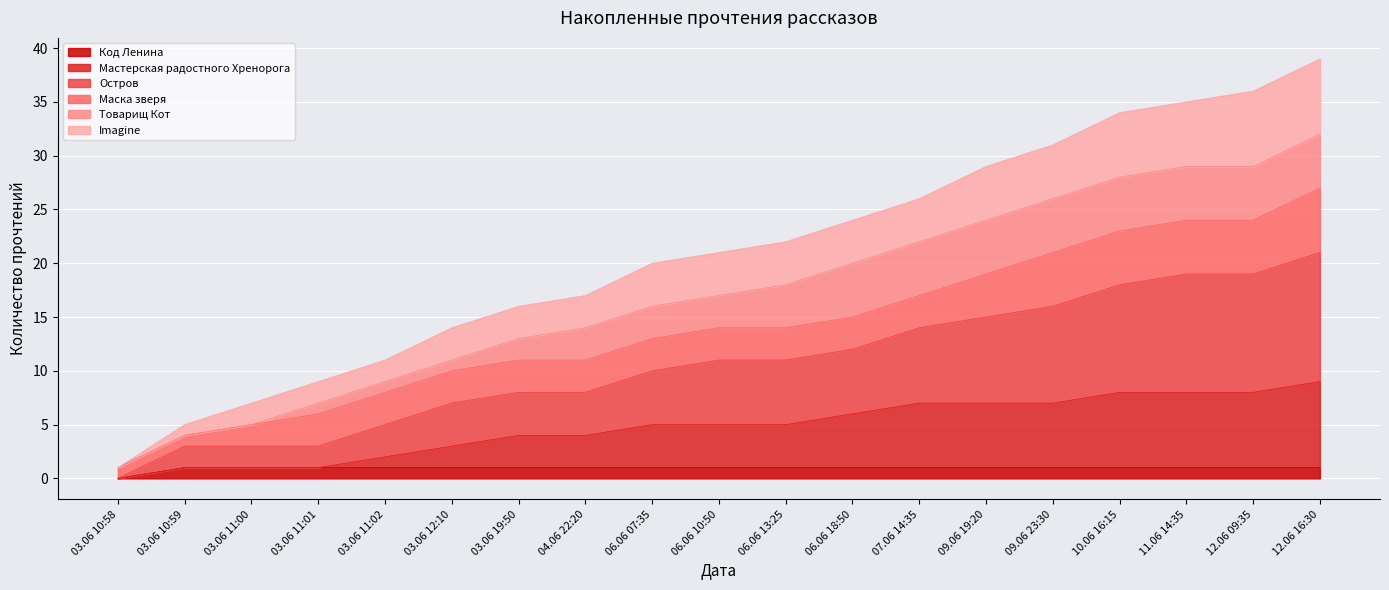

Which category has the lowest value in the Код Ленина series?

03.06 10:58